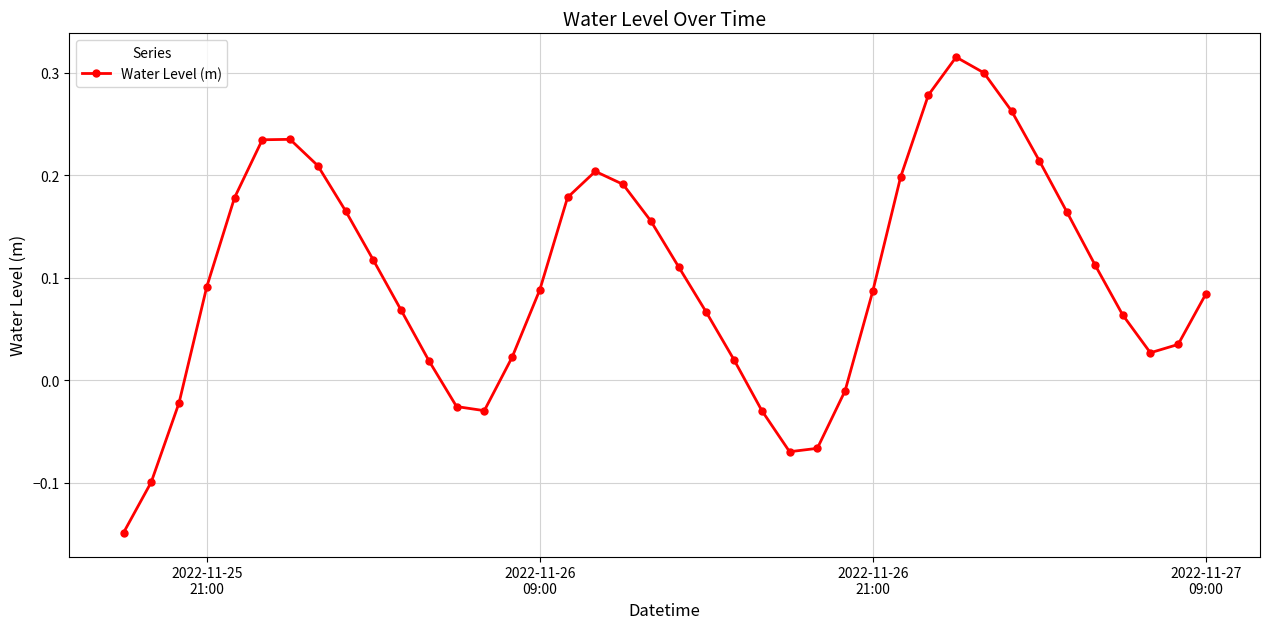

What is the difference between the second highest and second lowest values?

0.4